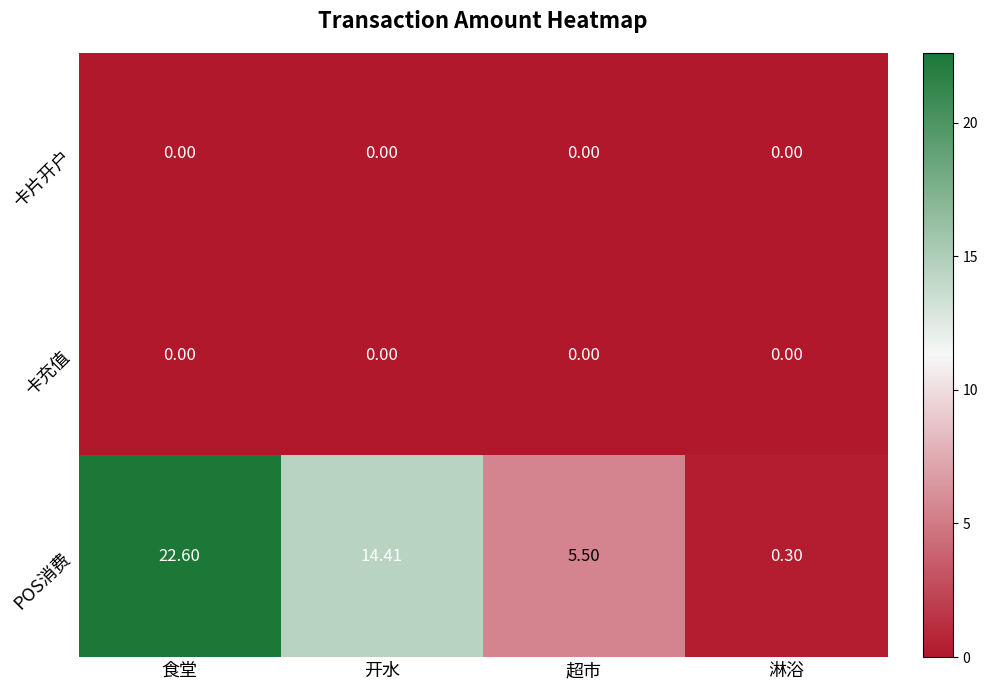

Which category has the highest value across all series?

食堂